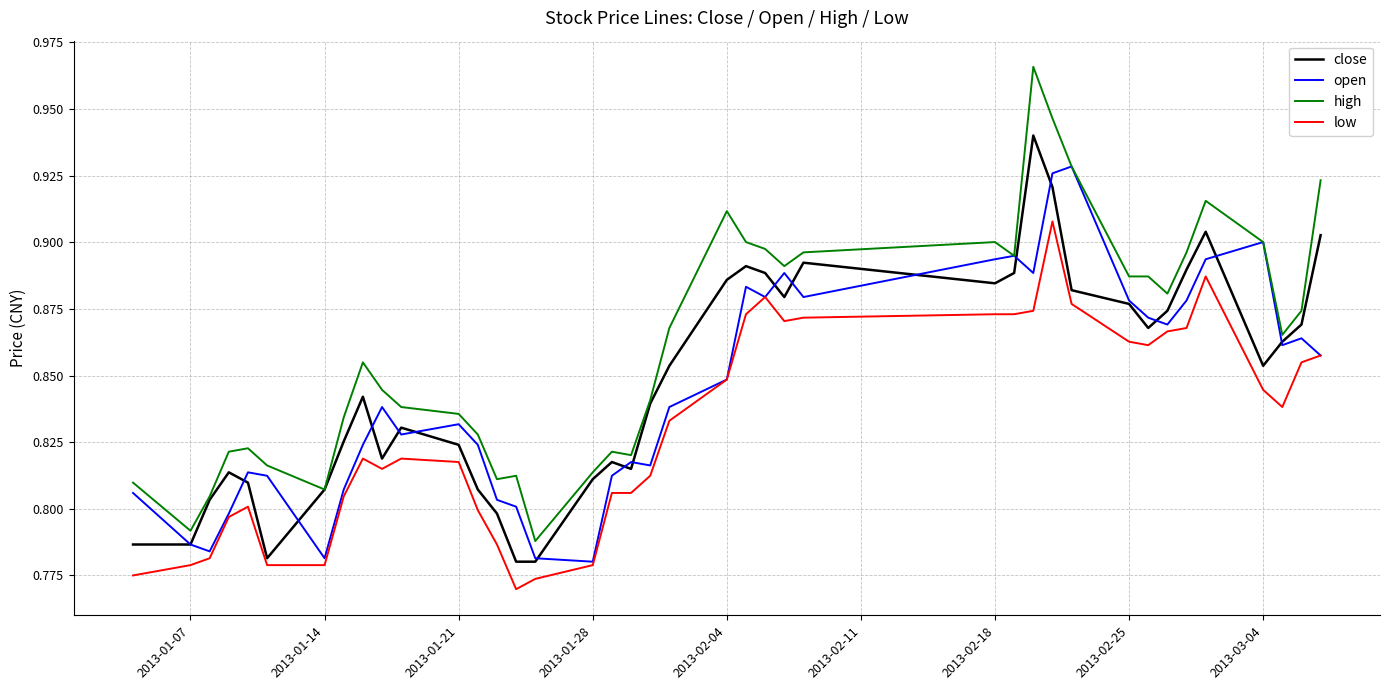

Which series has the largest total across all categories?

high